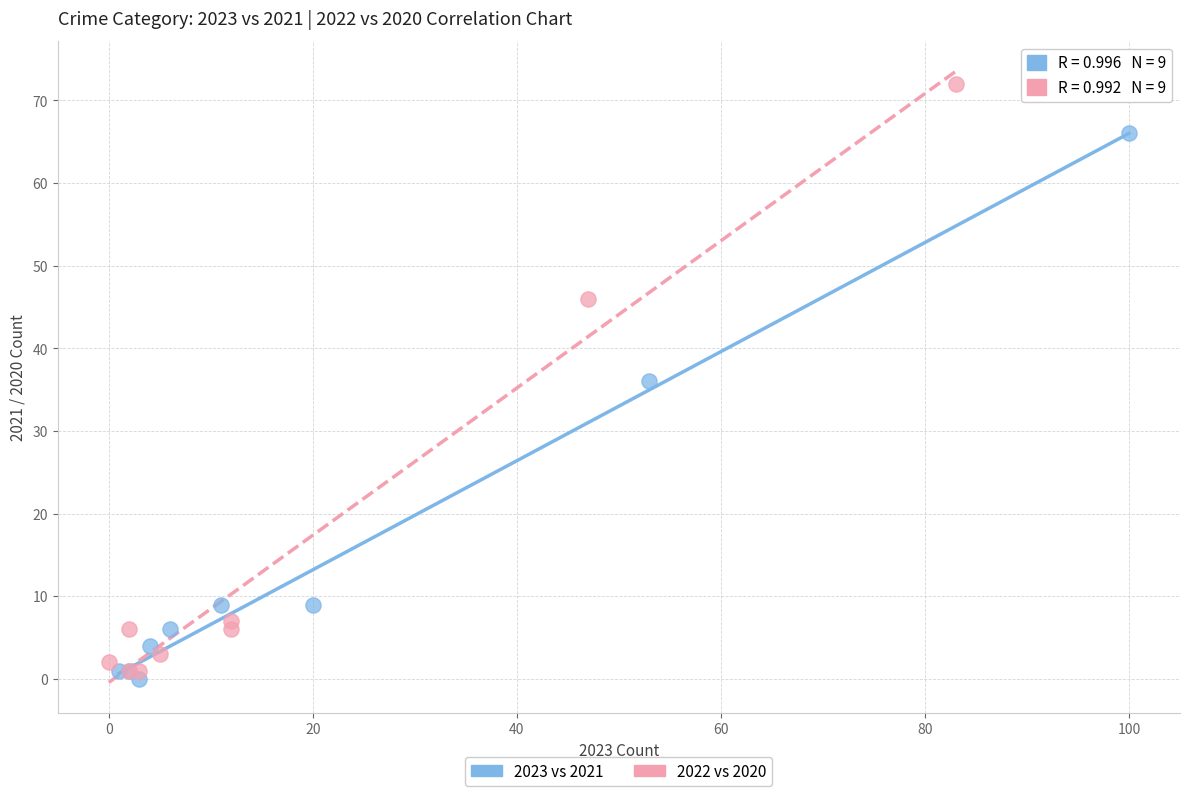

Which series contains the lowest Y value?

2023 vs 2021